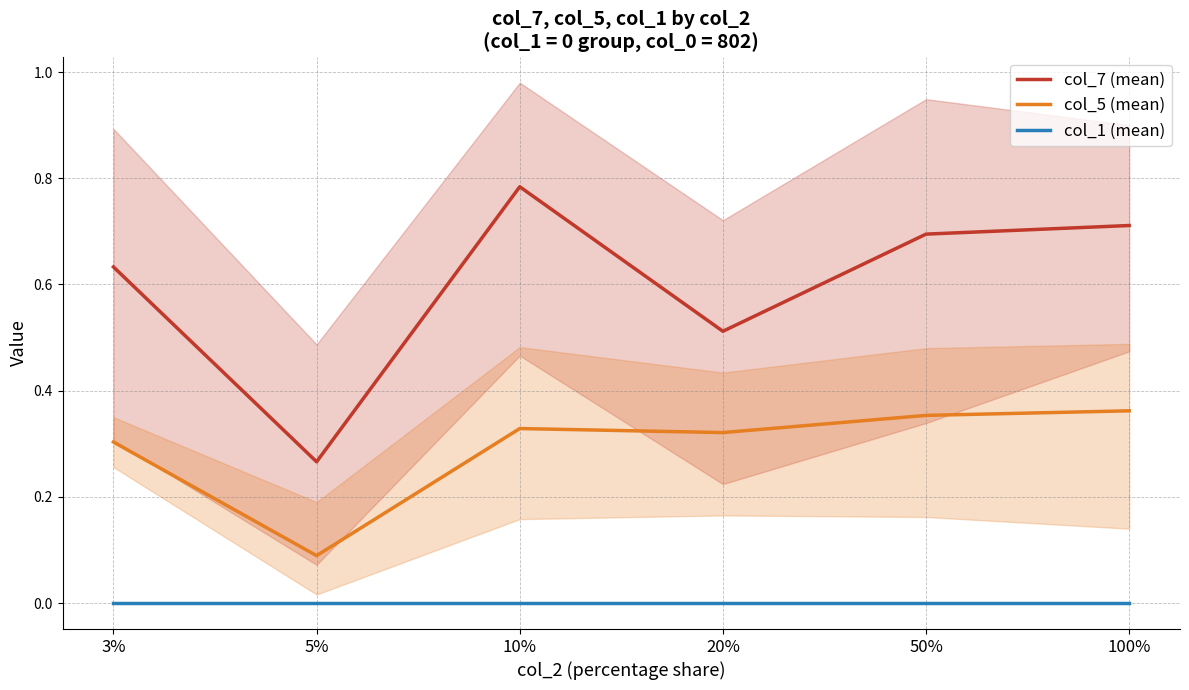

True or false: col_5 (mean) has a value of 0.1 at 10%.

False